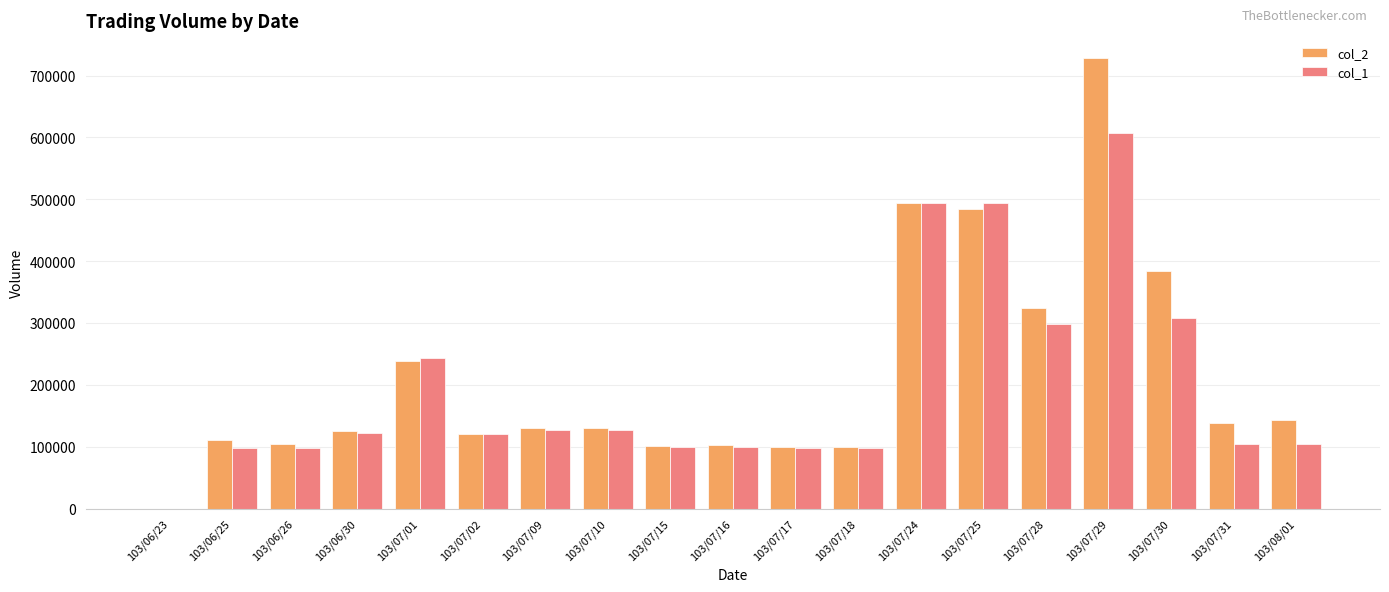

True or false: col_1 has a value of 178169 at 103/07/15.

False